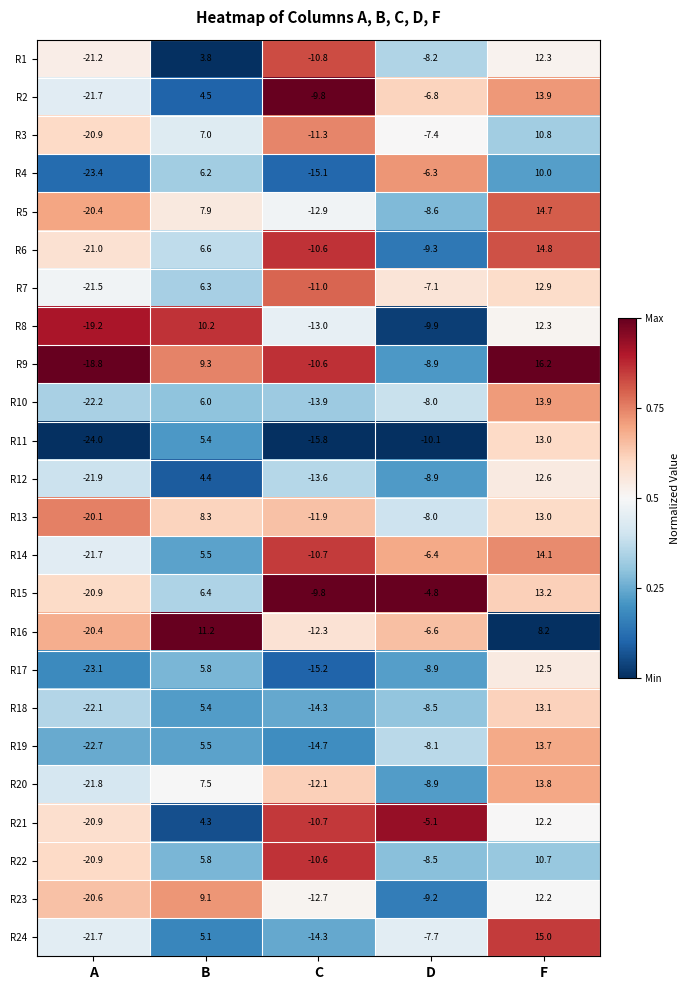

At which category is the sum across all series the highest?

F